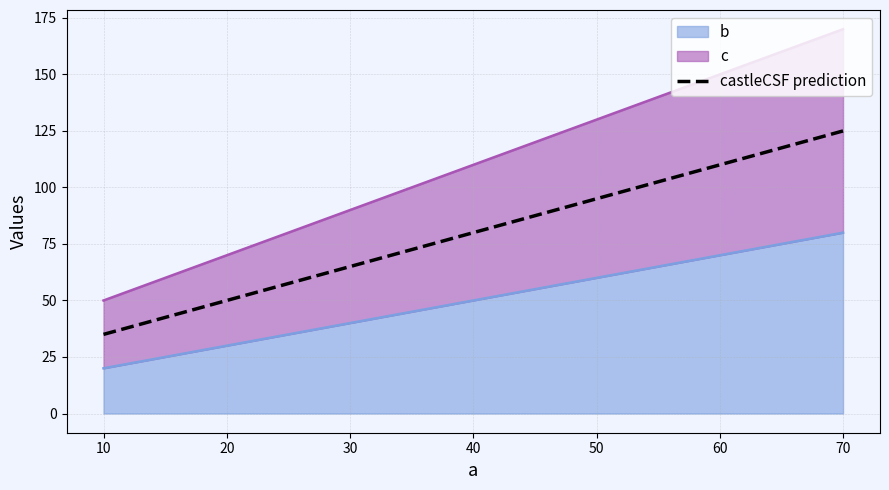

Does the chart display data point markers on the line(s)?

No